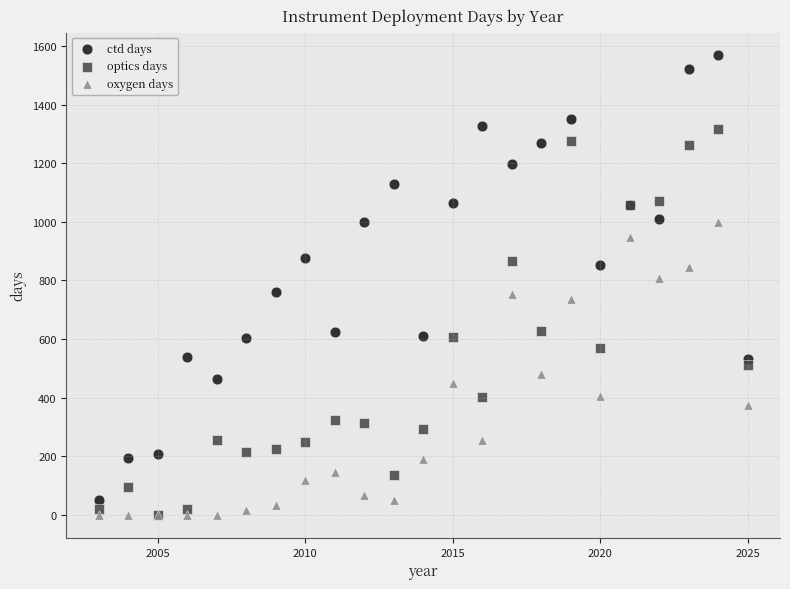

Which series reaches the maximum Y coordinate?

ctd days